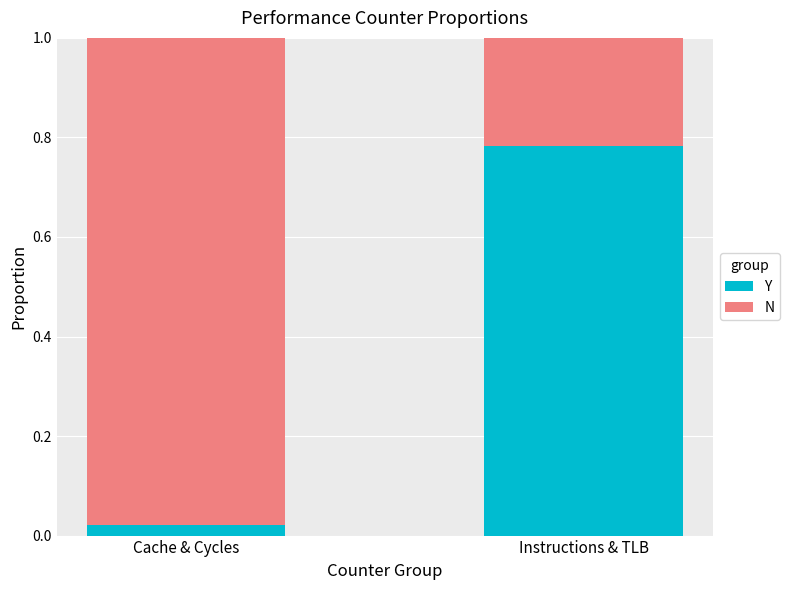

Which category has the highest value in the Y series?

Instructions & TLB